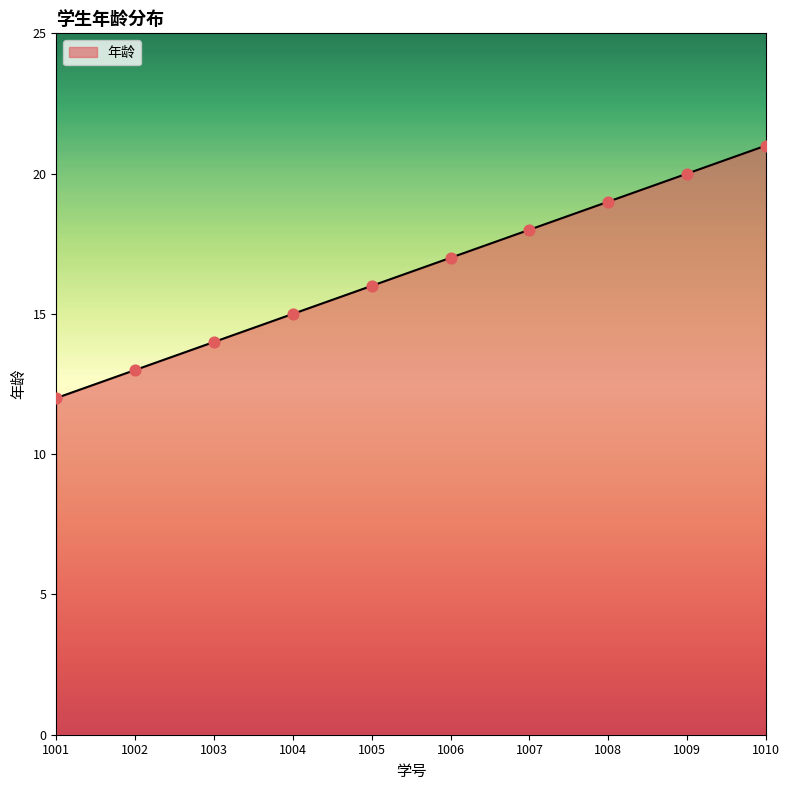

What is the ratio of the value at 1005 to the value at 1009?

0.8